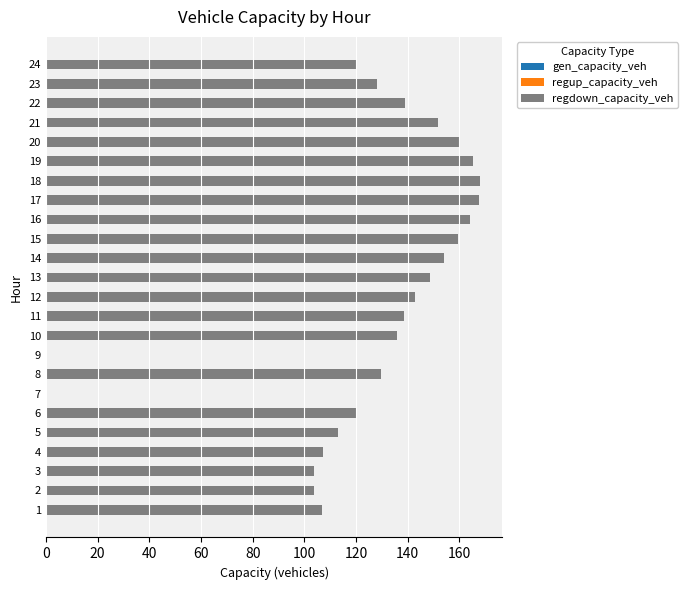

What is the sum of all values?

3028.1